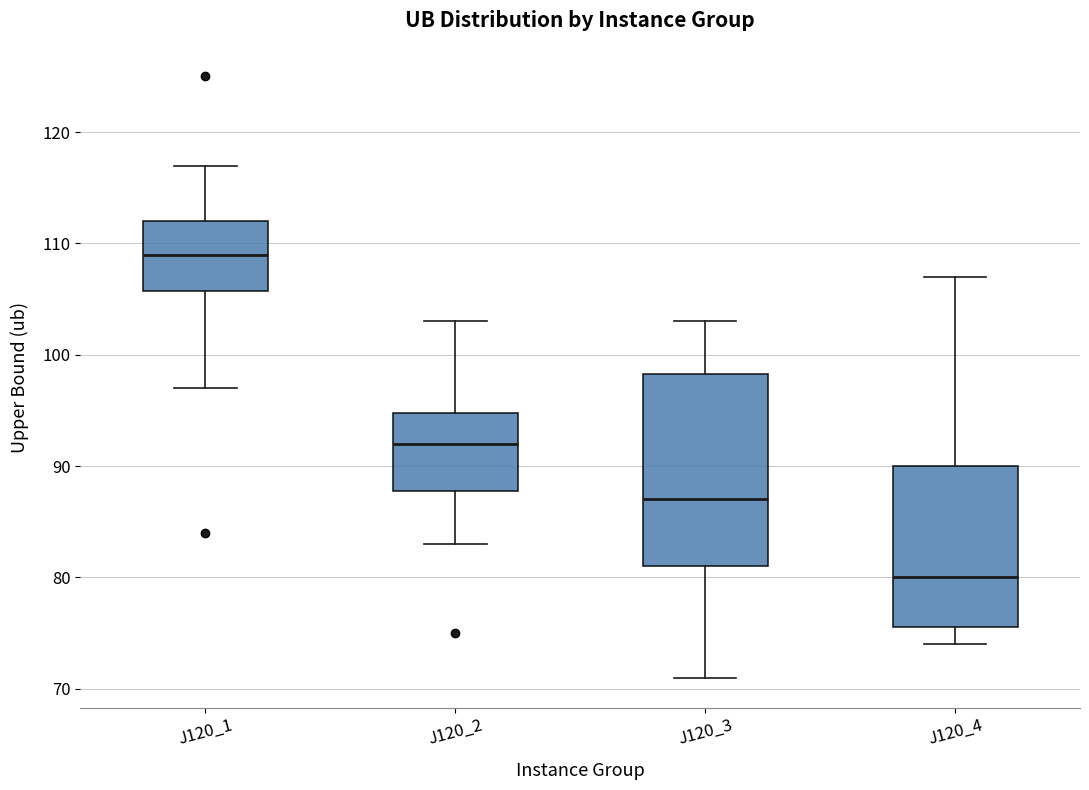

Which box has the highest median line?

J120_1